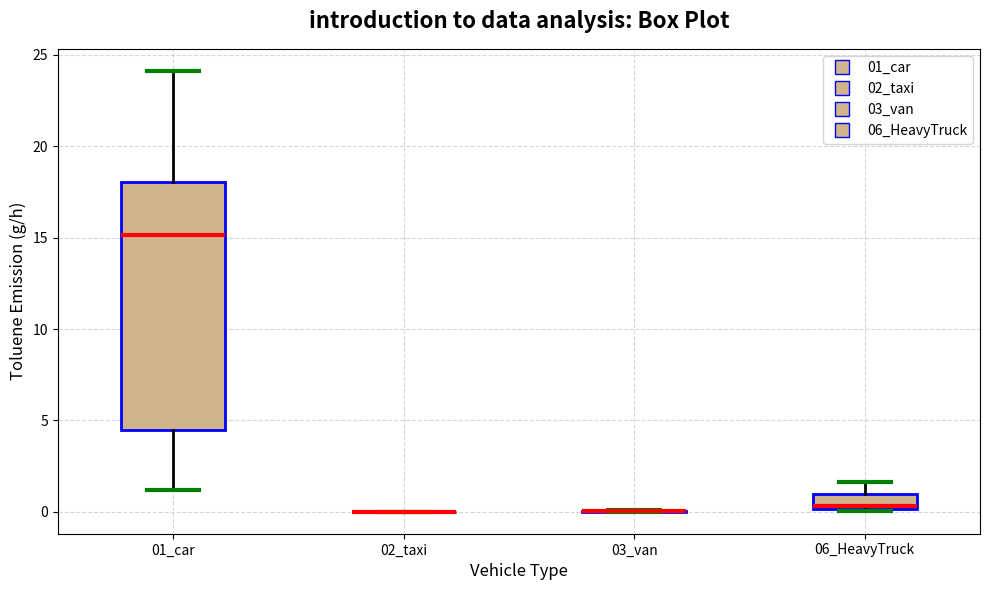

Reading left to right, transcribe this box plot: for each box, give where its median line is, the range the box spans, and where its two whiskers end, as read against the y-axis. The values are not printed on the chart, so give them approximately, as read against the axis.

01_car: median 15.0, box 4.5 to 18.0, whiskers 1.0 to 24.0
02_taxi: box collapsed to a line at 0.0, whiskers 0.0 to 0.0
03_van: box collapsed to a line at 0.0, whiskers 0.0 to 0.0
06_HeavyTruck: median 0.5, box 0.0 to 1.0, whiskers 0.0 to 1.5